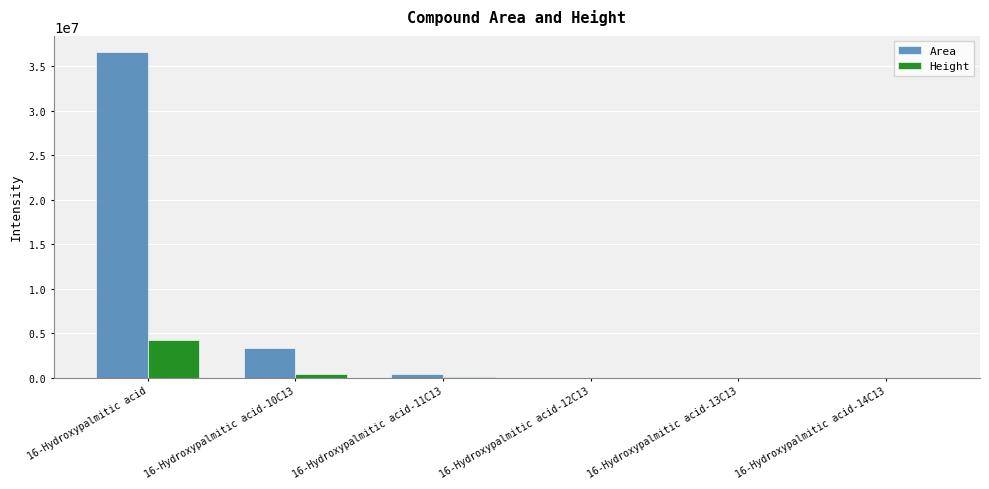

Between 16-Hydroxypalmitic acid and 16-Hydroxypalmitic acid-13C13, which series saw the biggest shift?

Area